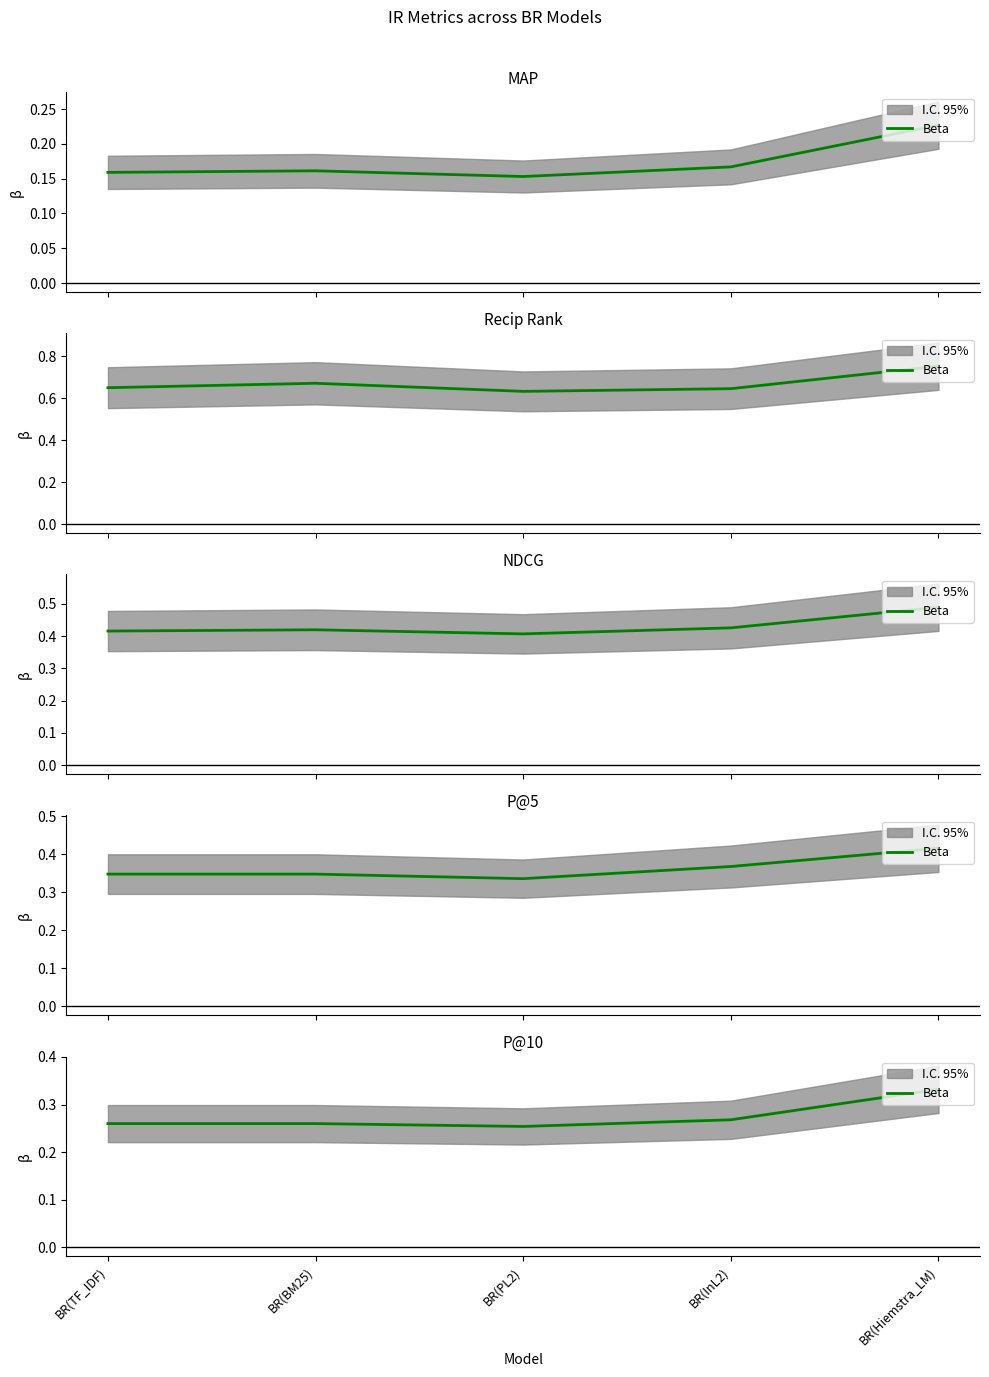

Where is the first local maximum?

BR(BM25)